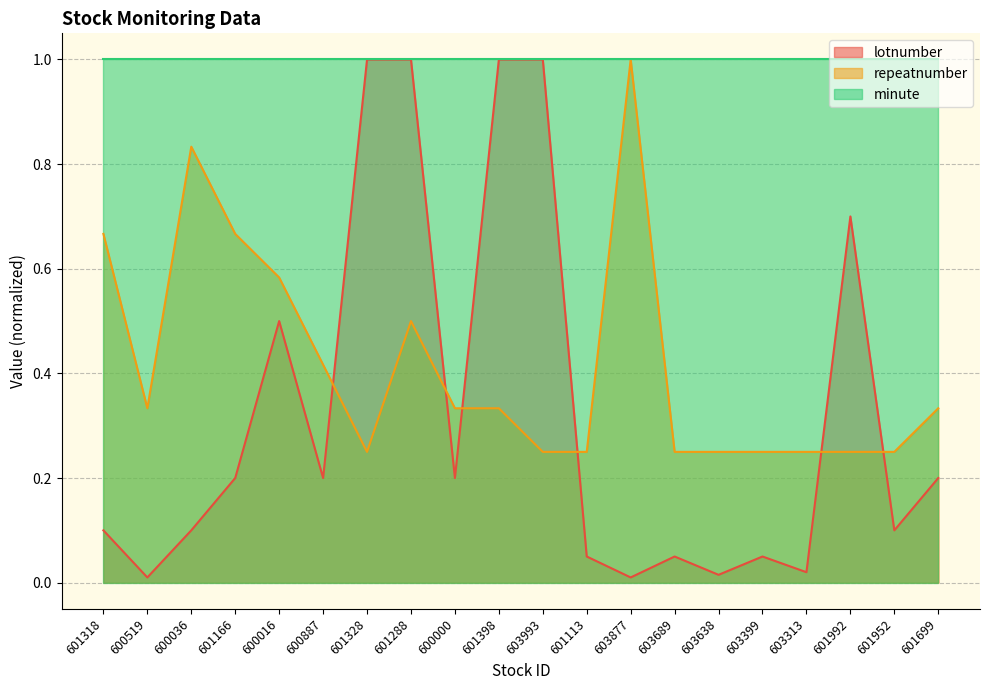

Where is lotnumber nearest to the value 0?

600519